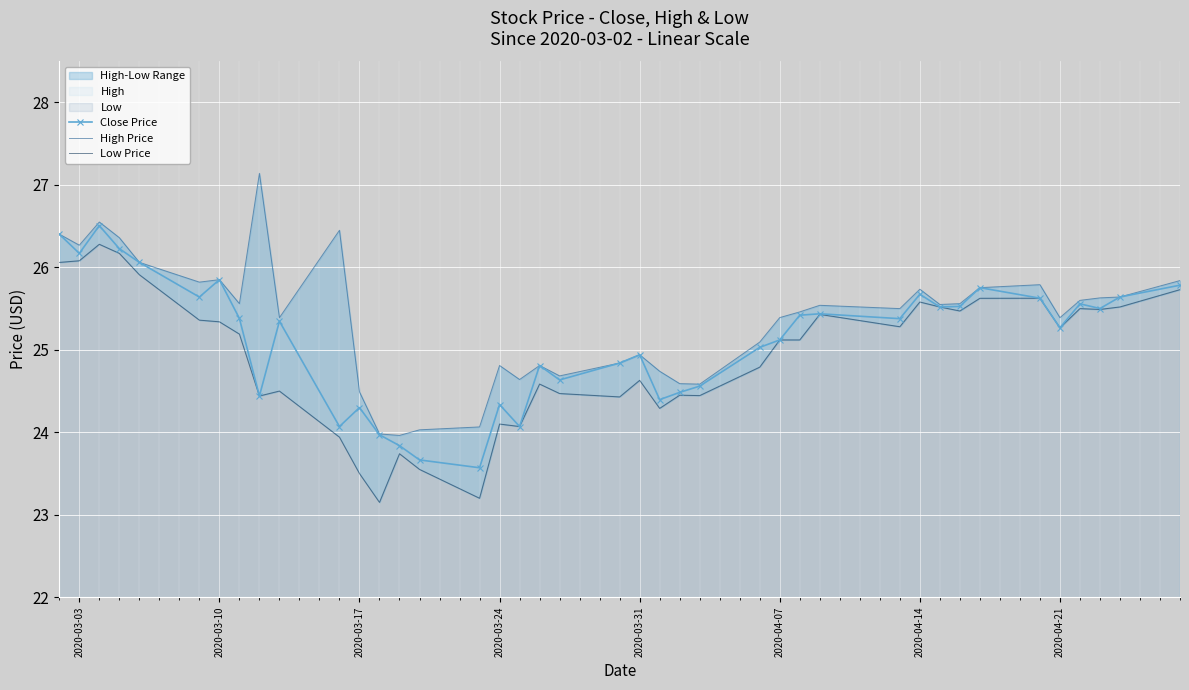

The Close Price series shows 24.3 at 2020-03-17. True or false?

True